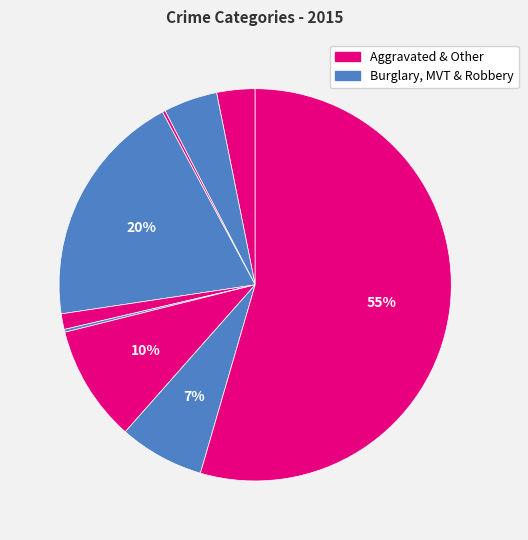

Does any single category account for the majority?

Yes